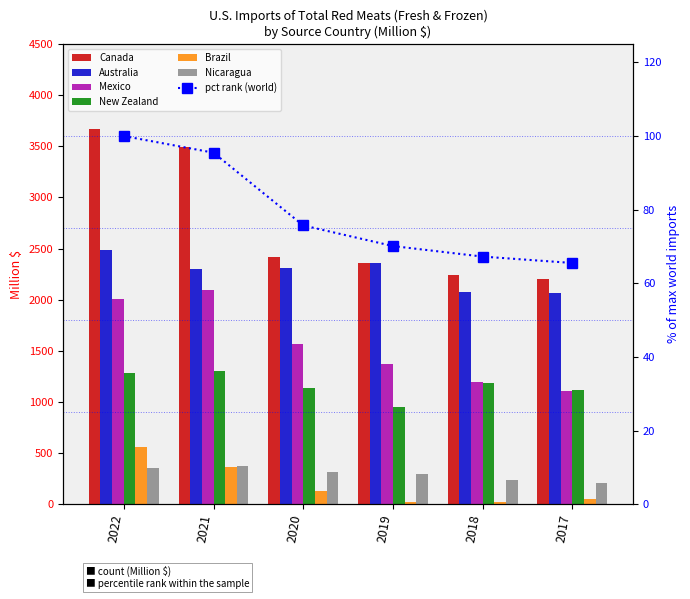

Which has a higher value, 2018 or 2019?

2019